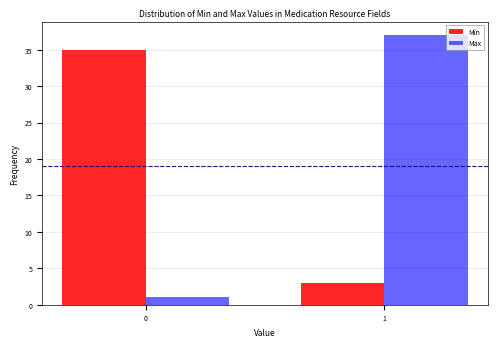

Reading right to left, list all the values displayed in this chart.

Min: 1=3	0=35
Max: 1=37	0=1